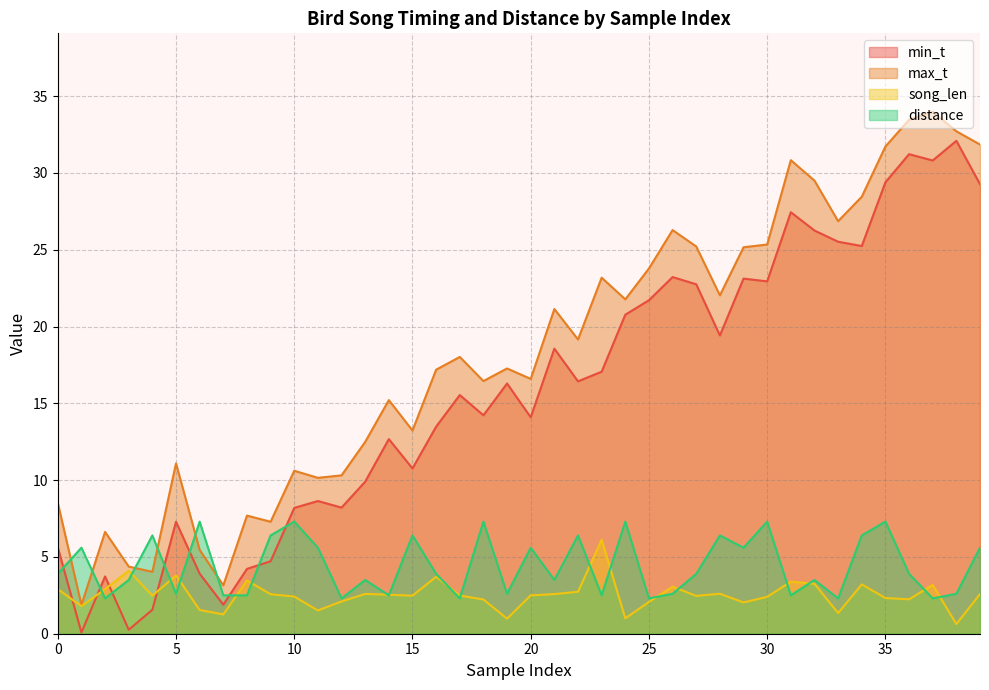

What is the spread (max minus min) of values at 37?

31.7